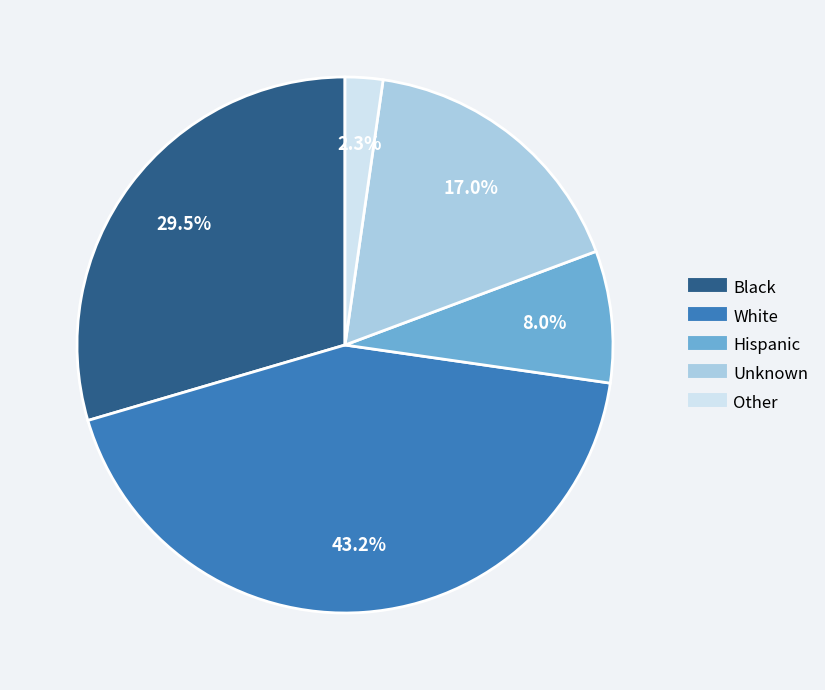

Count the number of slices in the pie.

5